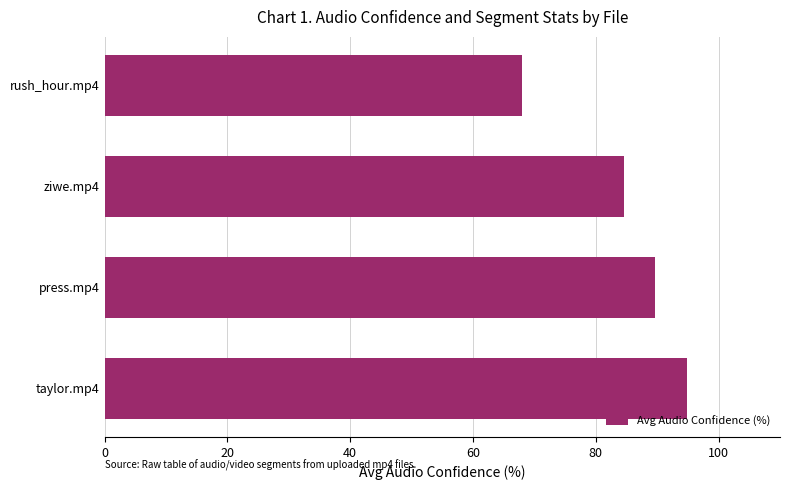

Reading top to bottom, list all the values displayed in this chart.

68.0	84.6	89.7	94.8